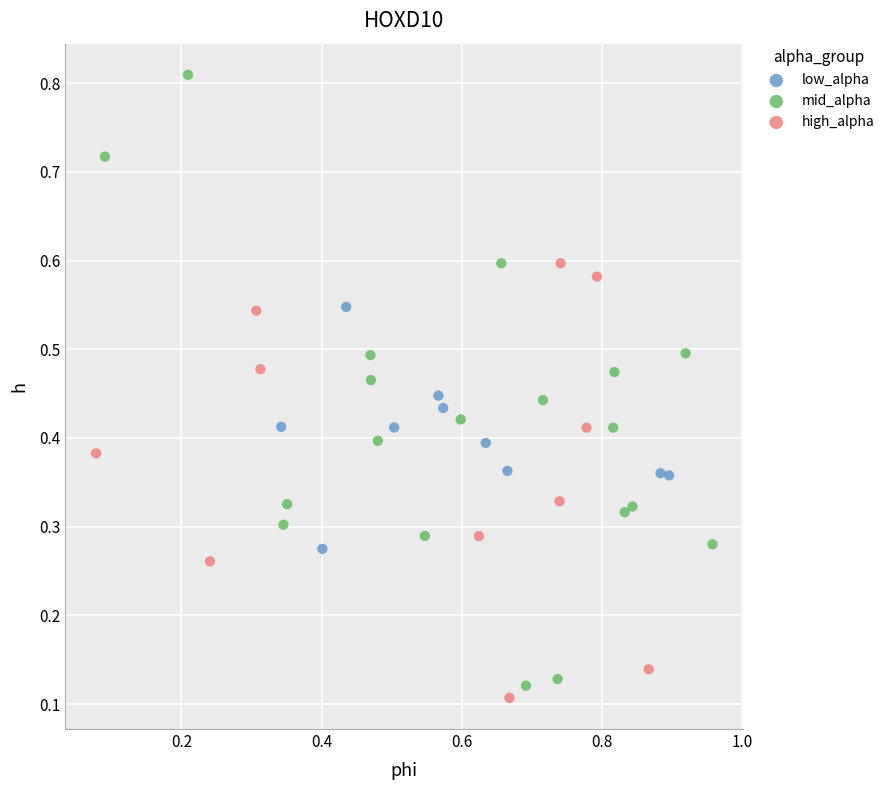

Which series has the widest spread of Y values?

mid_alpha